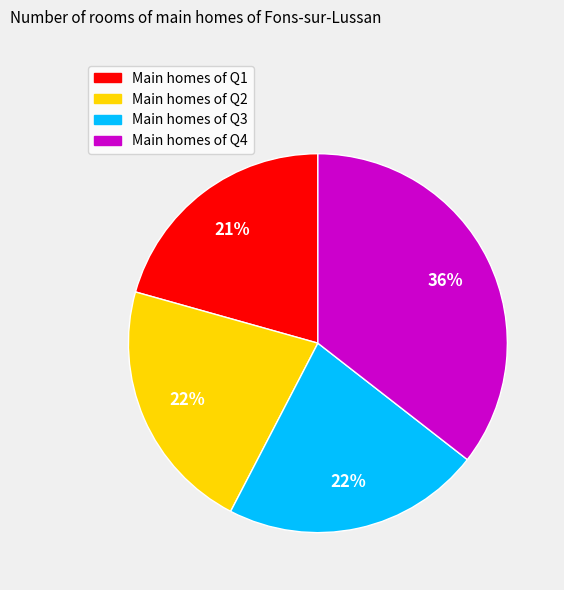

How many slices are in this pie chart?

4